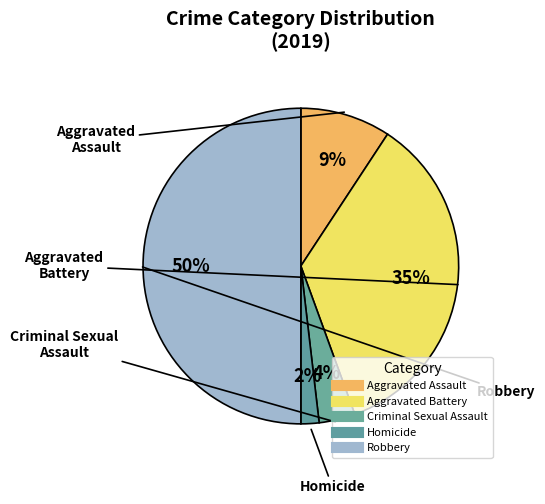

Count the number of slices in the pie.

5